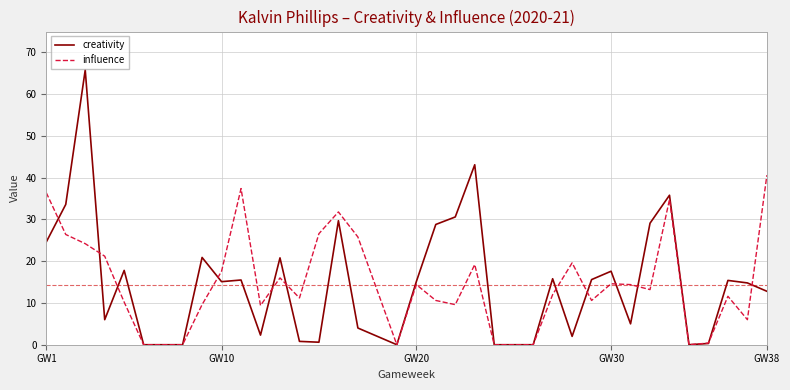

How many lines are shown in the chart?

2